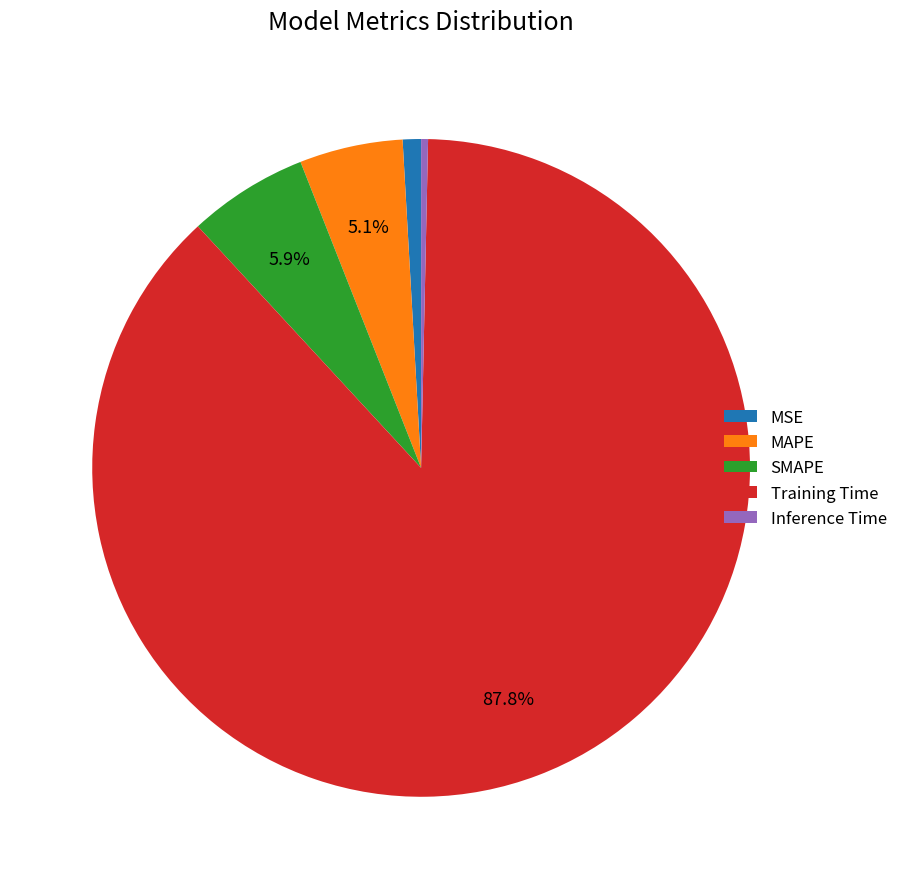

Which slice is the largest?

Training Time